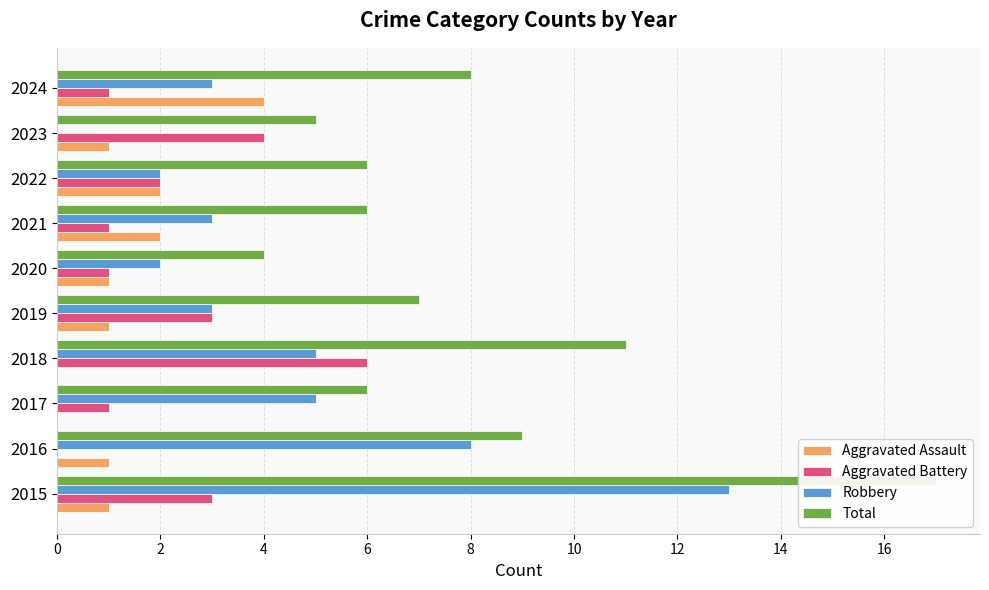

Between 2021 and 2018, which is larger?

2021